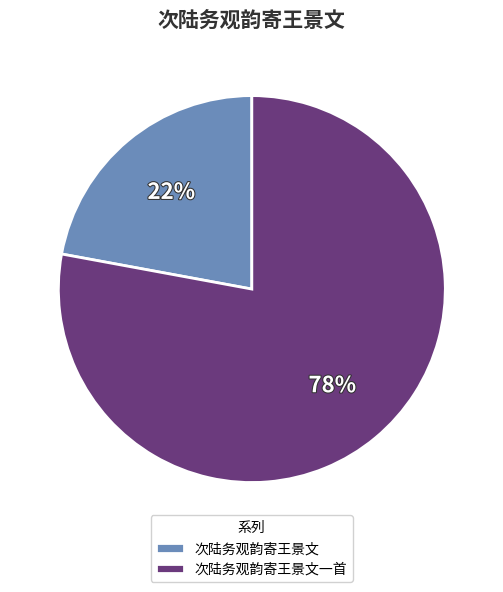

Is it true that 次陆务观韵寄王景文一首 is 92% of the pie?

False